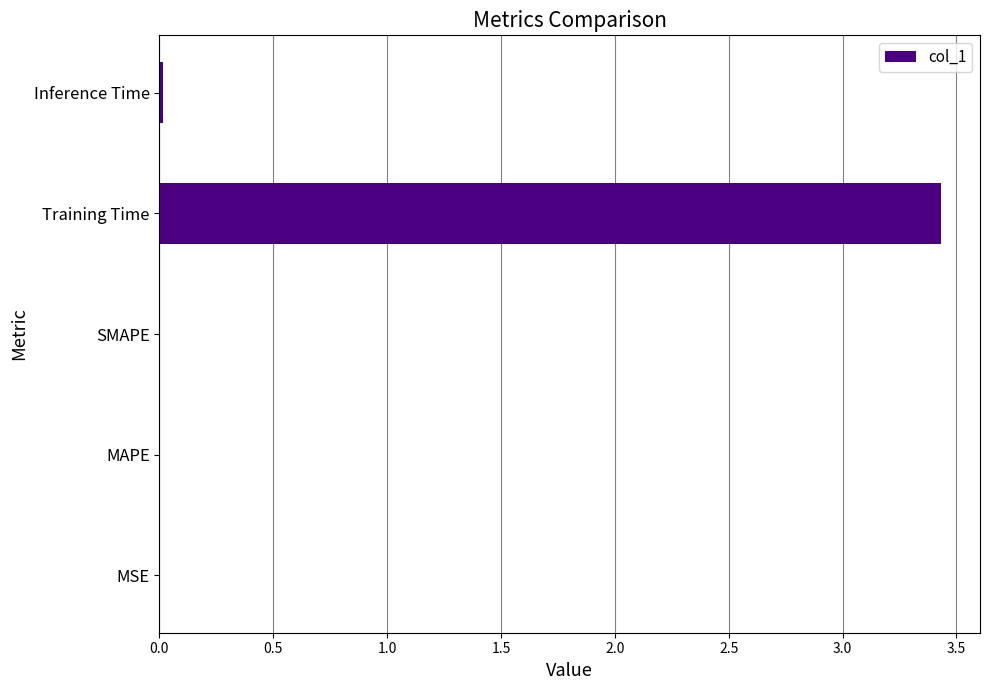

At which category does the chart reach its peak across all series?

Training Time